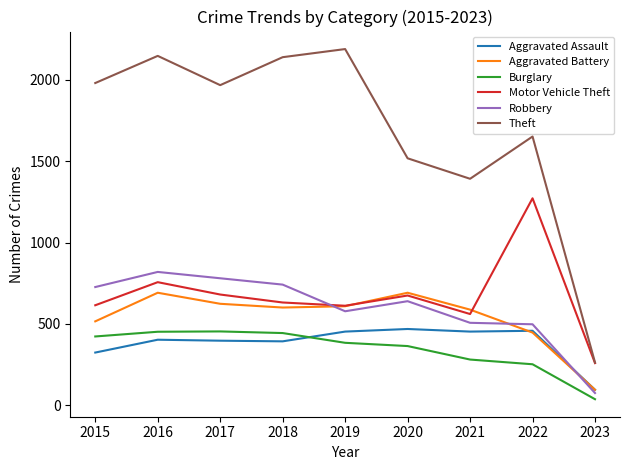

True or false: Motor Vehicle Theft and Aggravated Assault intersect in this chart.

False